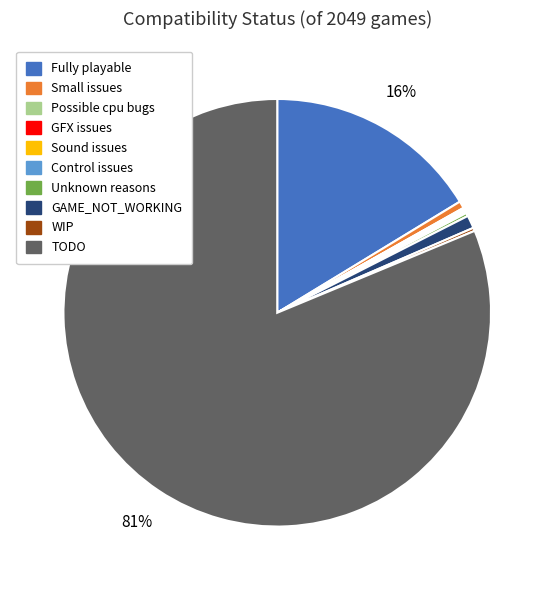

To the nearest percent, what portion does GAME_NOT_WORKING represent?

1%